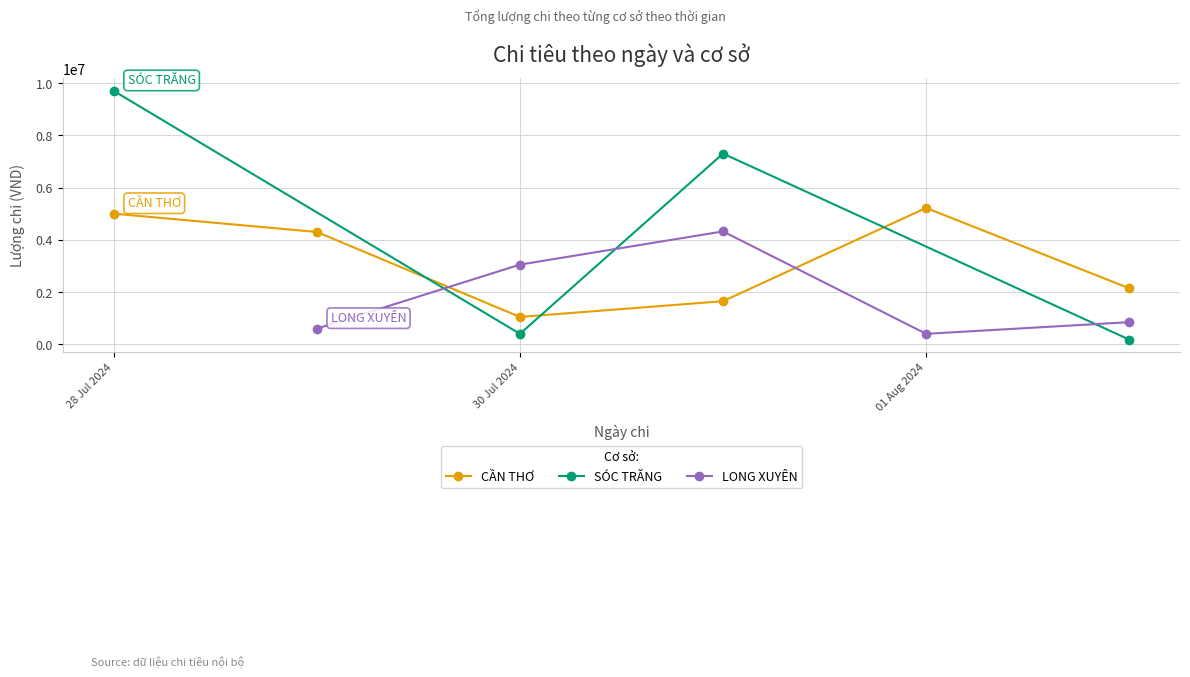

In CẦN THƠ, how many points are lower than both neighbors (excluding endpoints)?

1